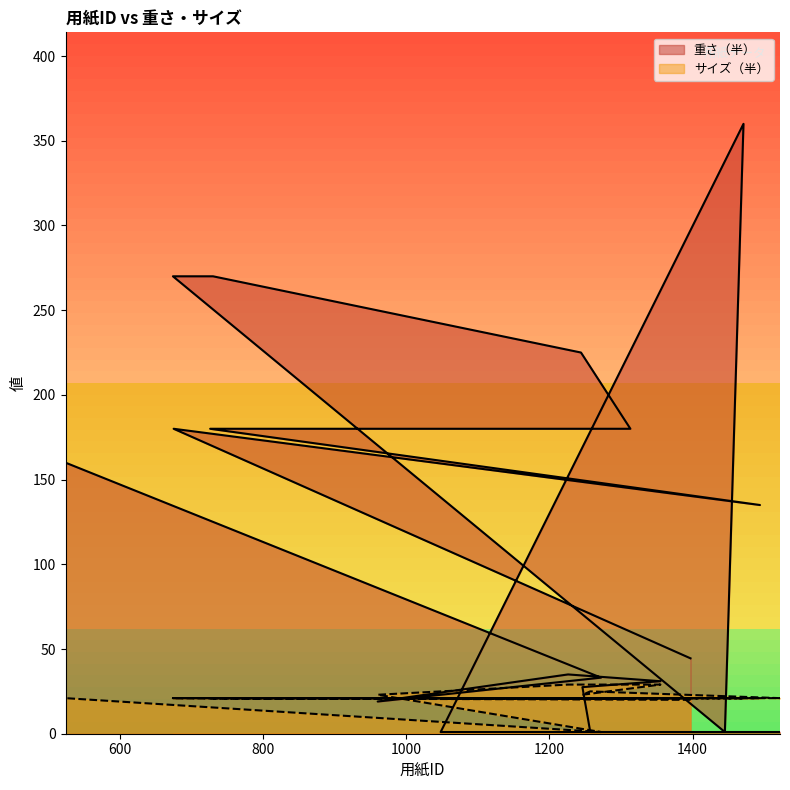

What is the sum of all 重さ（半） values?

2155.1